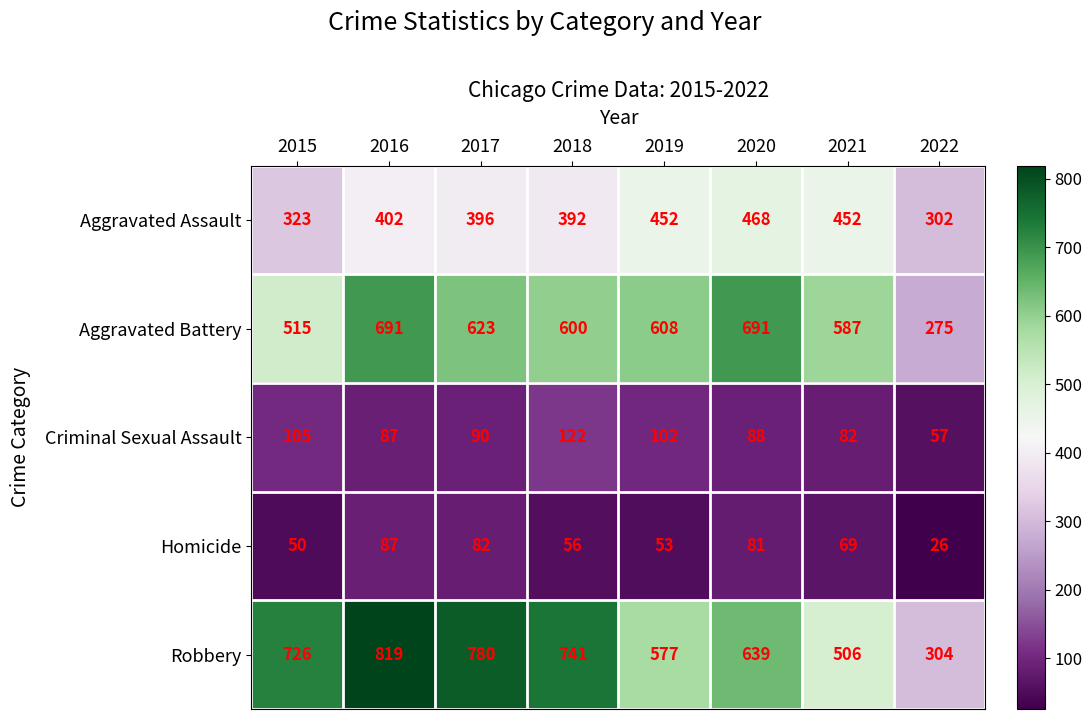

Rank the series at 2021 from lowest to highest value.

Homicide, Criminal Sexual Assault, Aggravated Assault, Robbery, Aggravated Battery